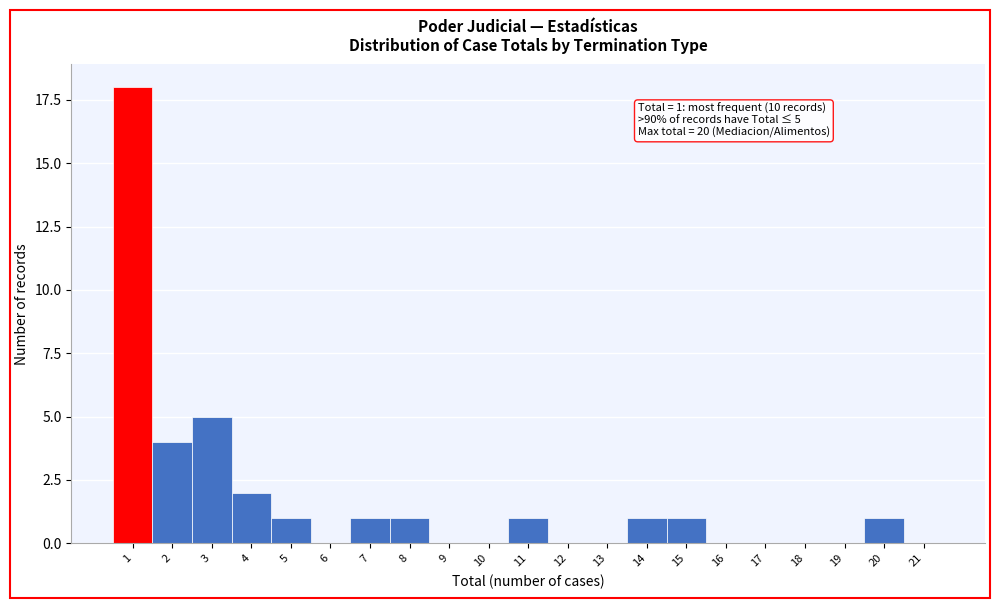

Reading left to right, extract all data points from this chart.

1=18	2=4	3=5	4=2	5=1	6=0	7=1	8=1	9=0	10=0	11=1	12=0	13=0	14=1	15=1	16=0	17=0	18=0	19=0	20=1	21=0